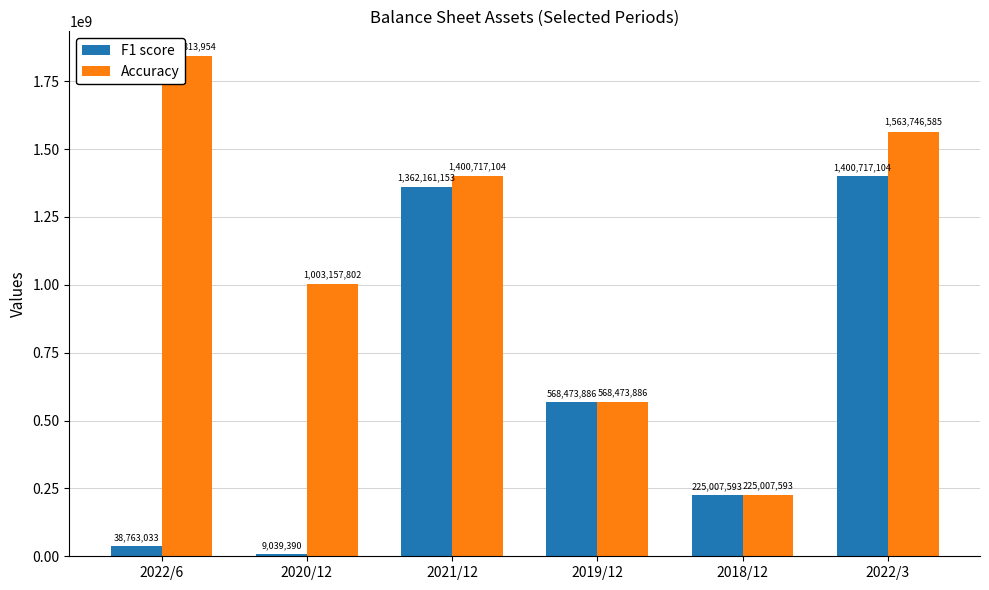

Reading left to right, transcribe all the data shown in this chart.

F1 score: 38763033	9039390	1362161153	568473886	225007593	1400717104
Accuracy: 1841813954	1003157802	1400717104	568473886	225007593	1563746585